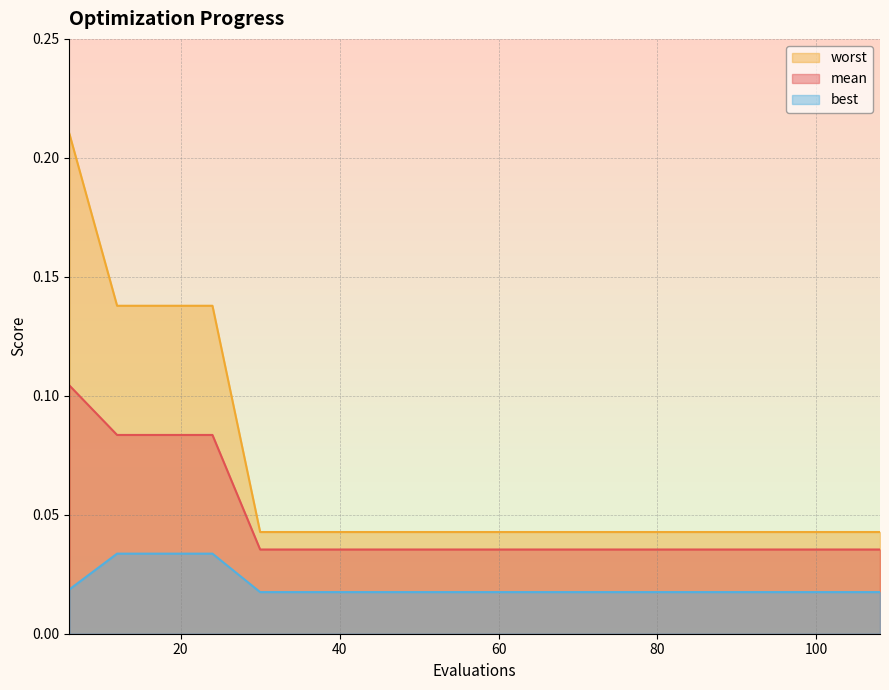

Read the worst value at 18.

0.1